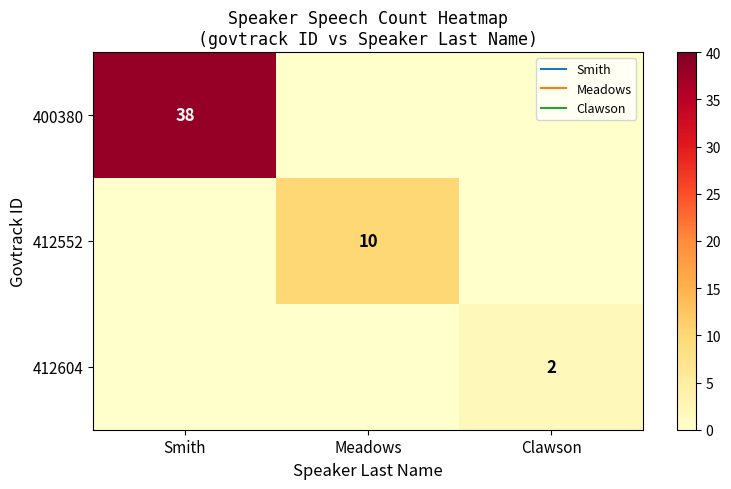

The value of 412604 at Clawson is 2. True or false?

True